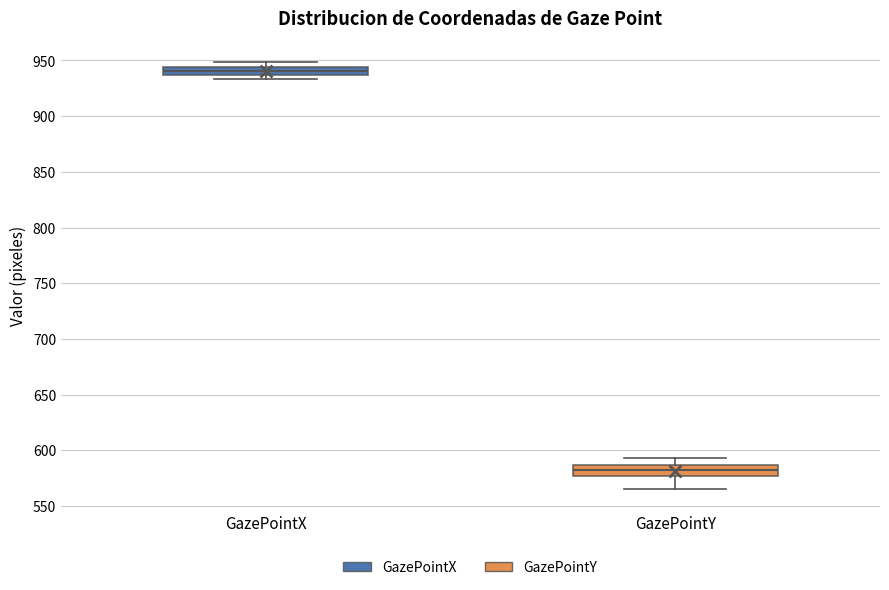

Where is the lower edge of the box for GazePointY on the y-axis? The values are not printed on the chart, so give them approximately, as read against the axis.

575